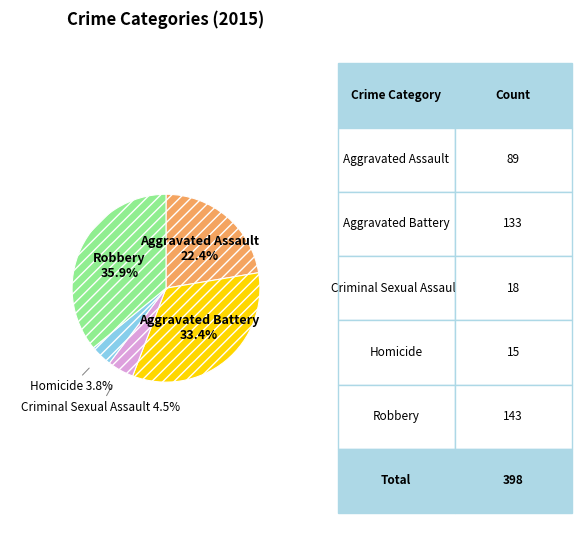

How many slices are in this pie chart?

5